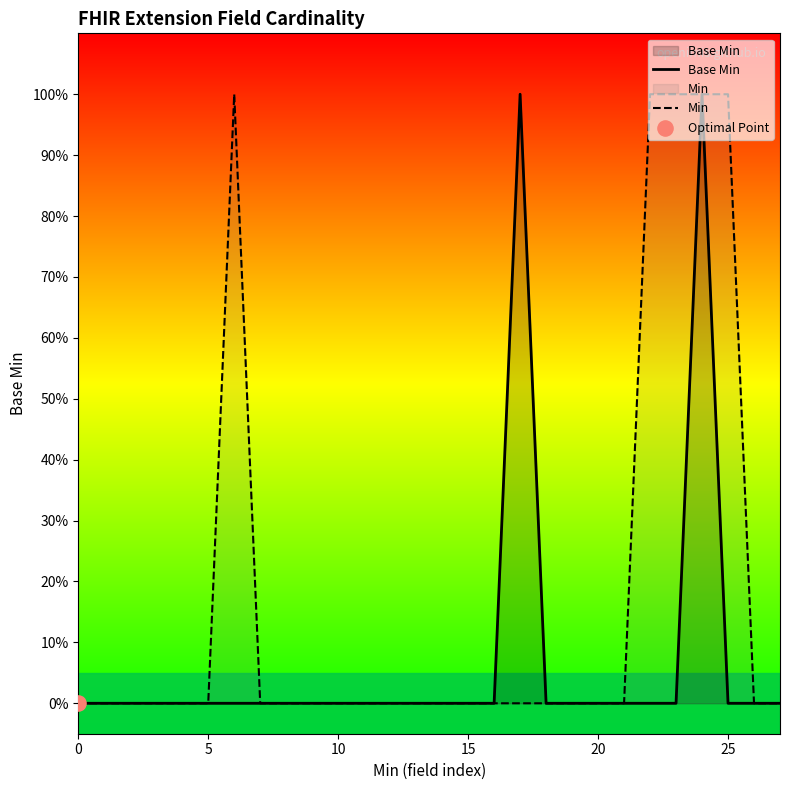

Is the value of Min at 9 greater than the value of Base Min at 18?

No